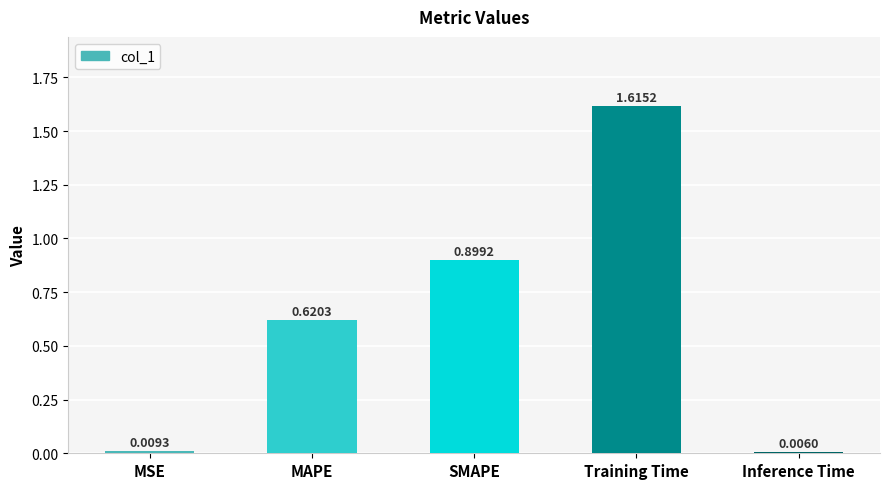

At which category does the chart reach its peak across all series?

Training Time